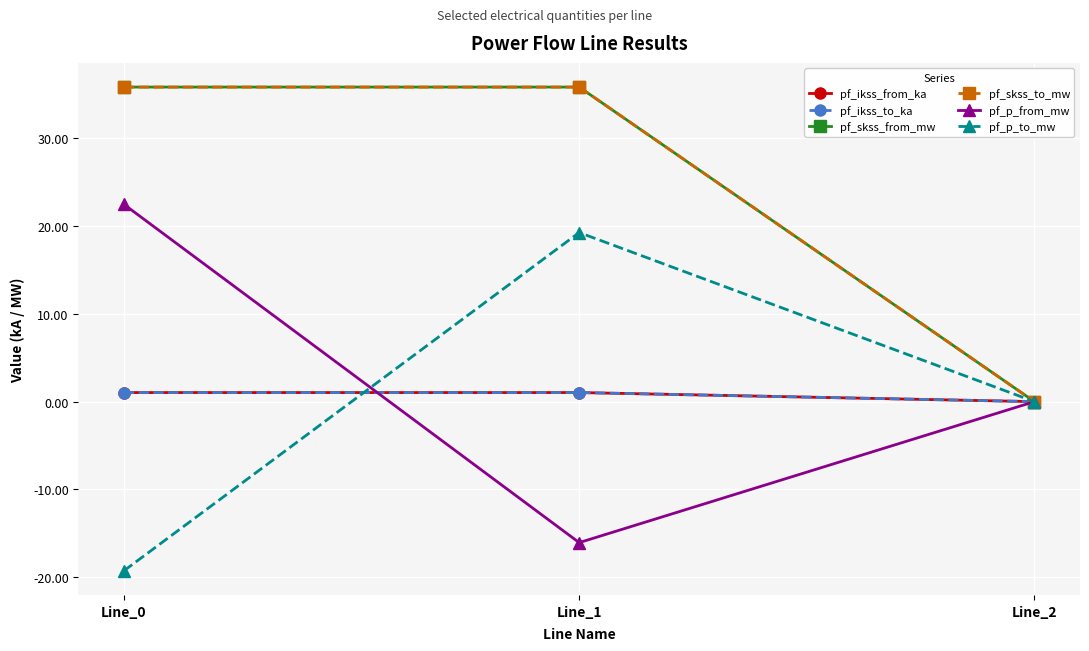

Is the value of pf_ikss_to_ka at Line_2 greater than the value of pf_p_to_mw at Line_0?

Yes